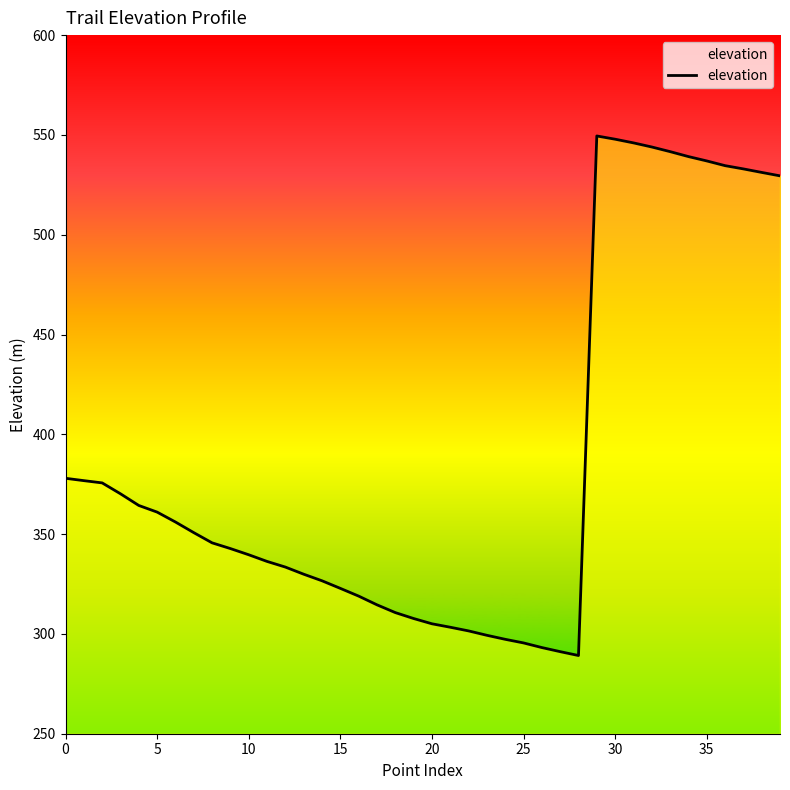

What is the difference between the maximum and minimum values?

260.3